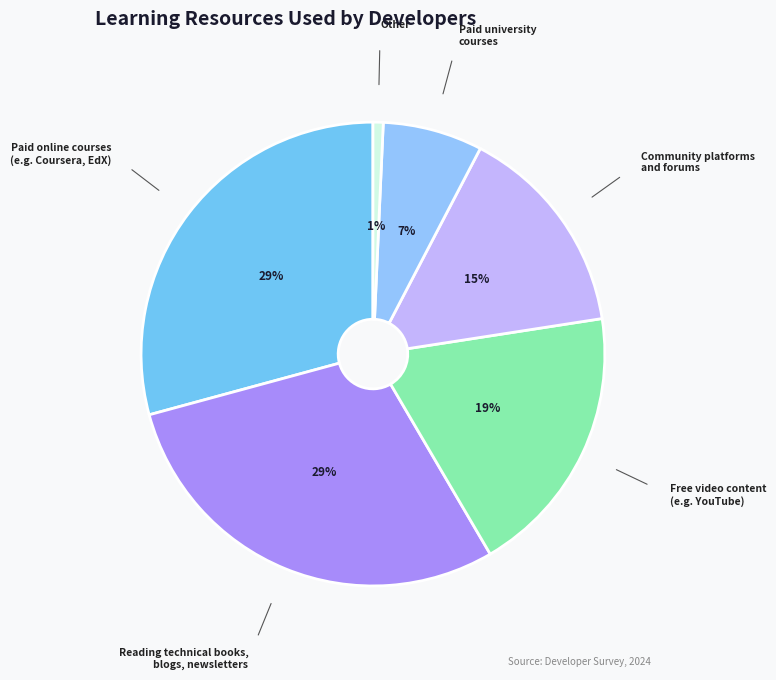

Count the number of slices in the pie.

6